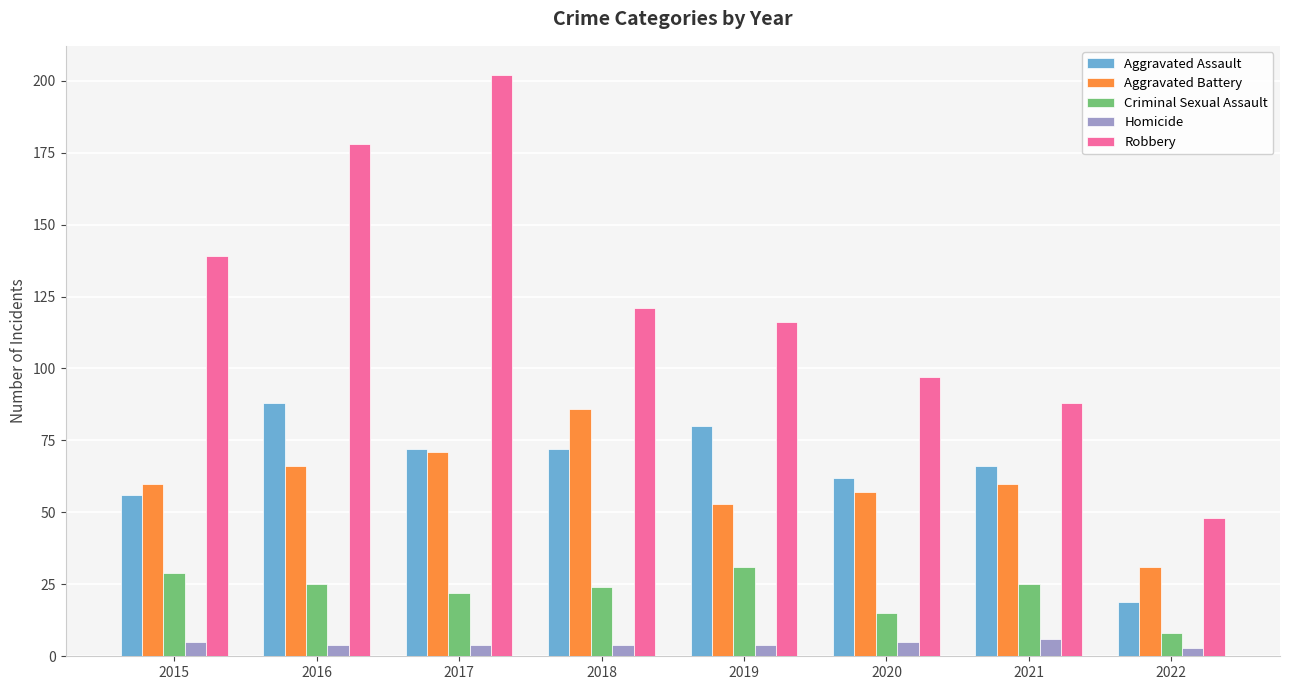

Does the chart contain any negative values?

No